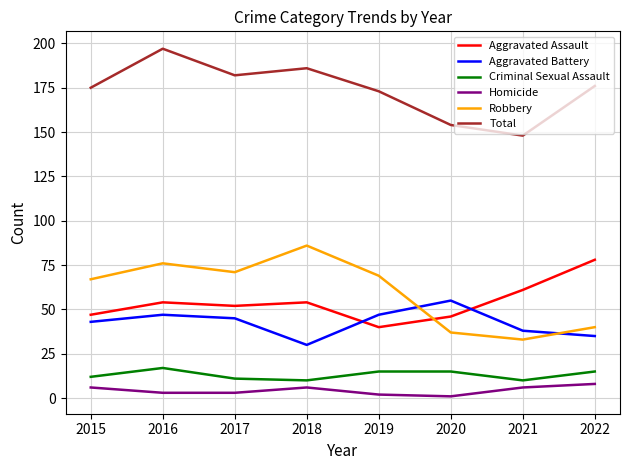

Reading left to right, list all the values displayed in this chart.

Aggravated Assault: 2015=47	2016=54	2017=52	2018=54	2019=40	2020=46	2021=61	2022=78
Aggravated Battery: 2015=43	2016=47	2017=45	2018=30	2019=47	2020=55	2021=38	2022=35
Criminal Sexual Assault: 2015=12	2016=17	2017=11	2018=10	2019=15	2020=15	2021=10	2022=15
Homicide: 2015=6	2016=3	2017=3	2018=6	2019=2	2020=1	2021=6	2022=8
Robbery: 2015=67	2016=76	2017=71	2018=86	2019=69	2020=37	2021=33	2022=40
Total: 2015=175	2016=197	2017=182	2018=186	2019=173	2020=154	2021=148	2022=176